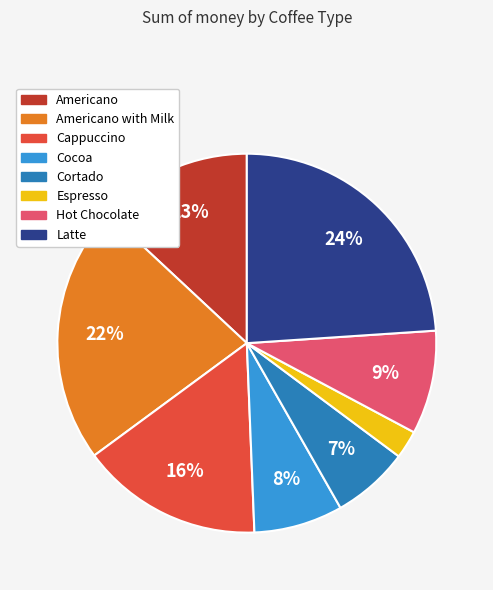

To the nearest percent, what is the average slice percentage?

12%